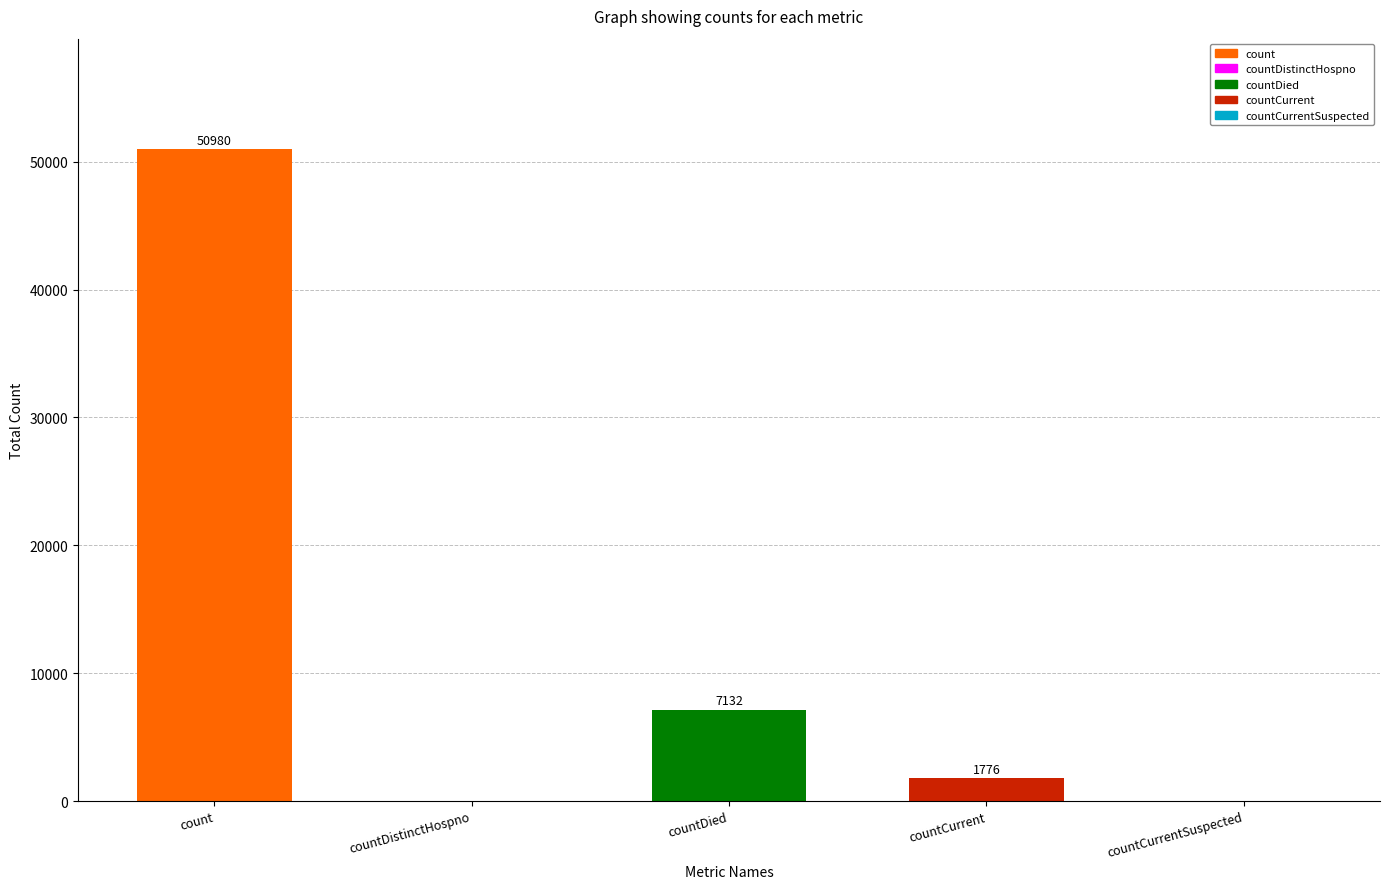

True or false: the data shows 9353 at countDied.

False